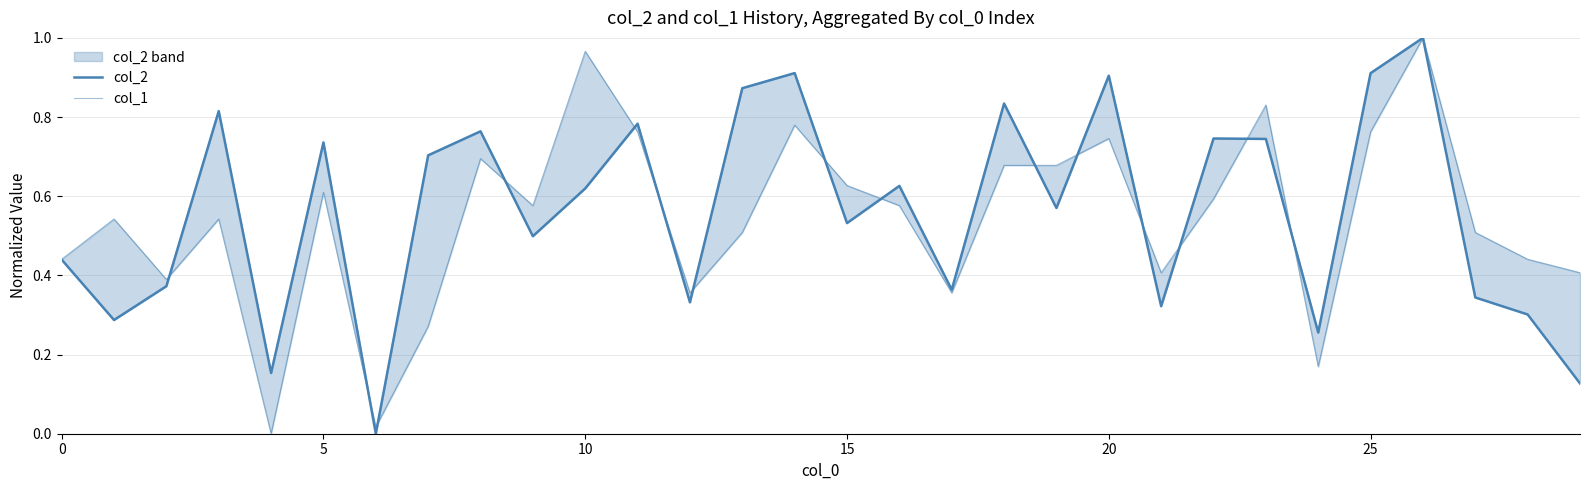

How many data points does each series have?

30